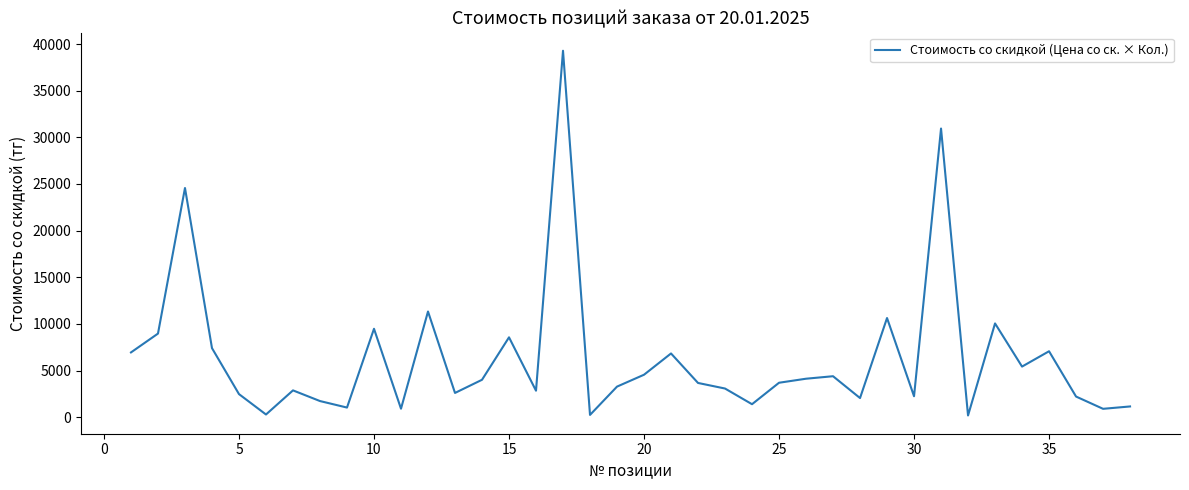

What is the difference between the maximum and minimum values?

39107.3